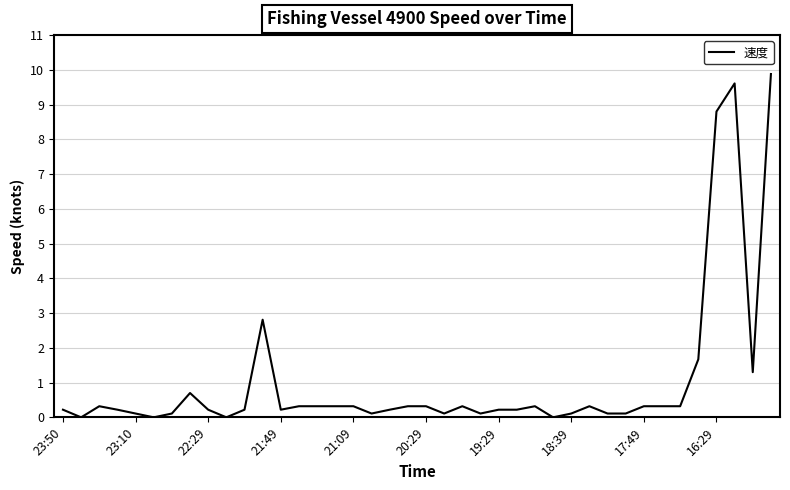

What is the maximum value shown in the chart?

9.9